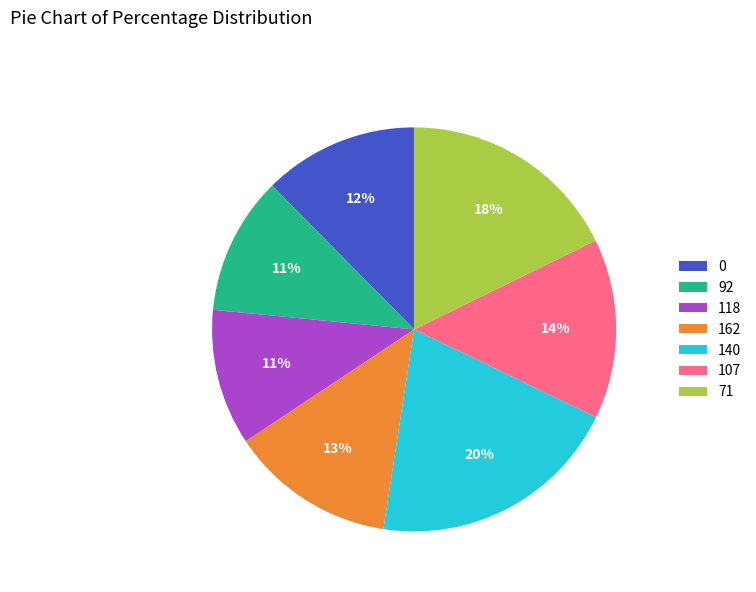

What percentage is the 162 slice, to the nearest percent?

13%